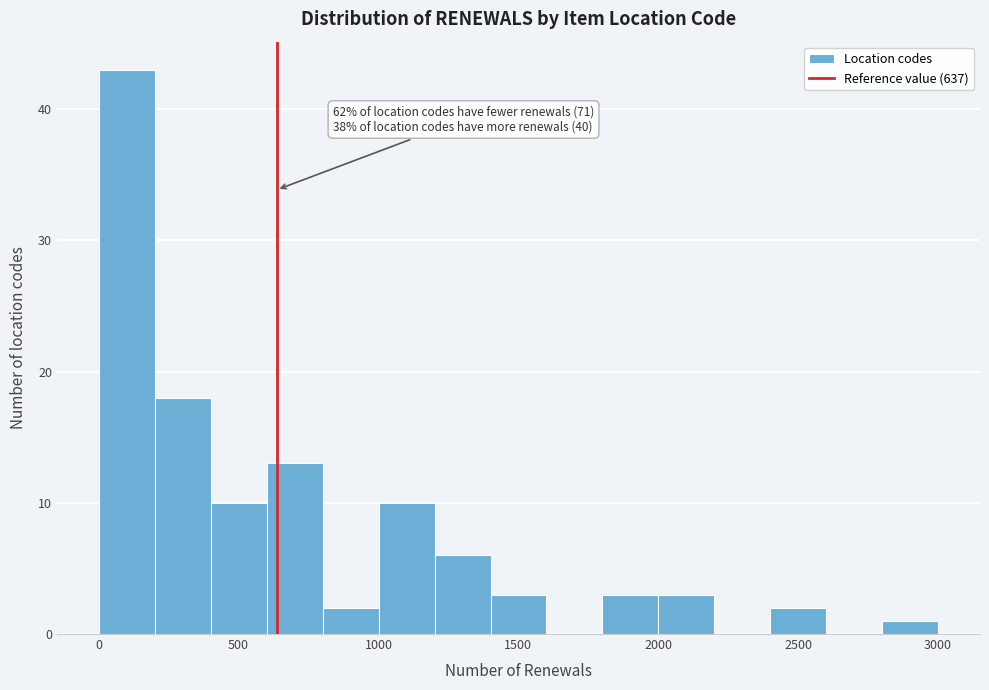

Read against the x-axis, roughly where is the centre of the tallest bar?

100